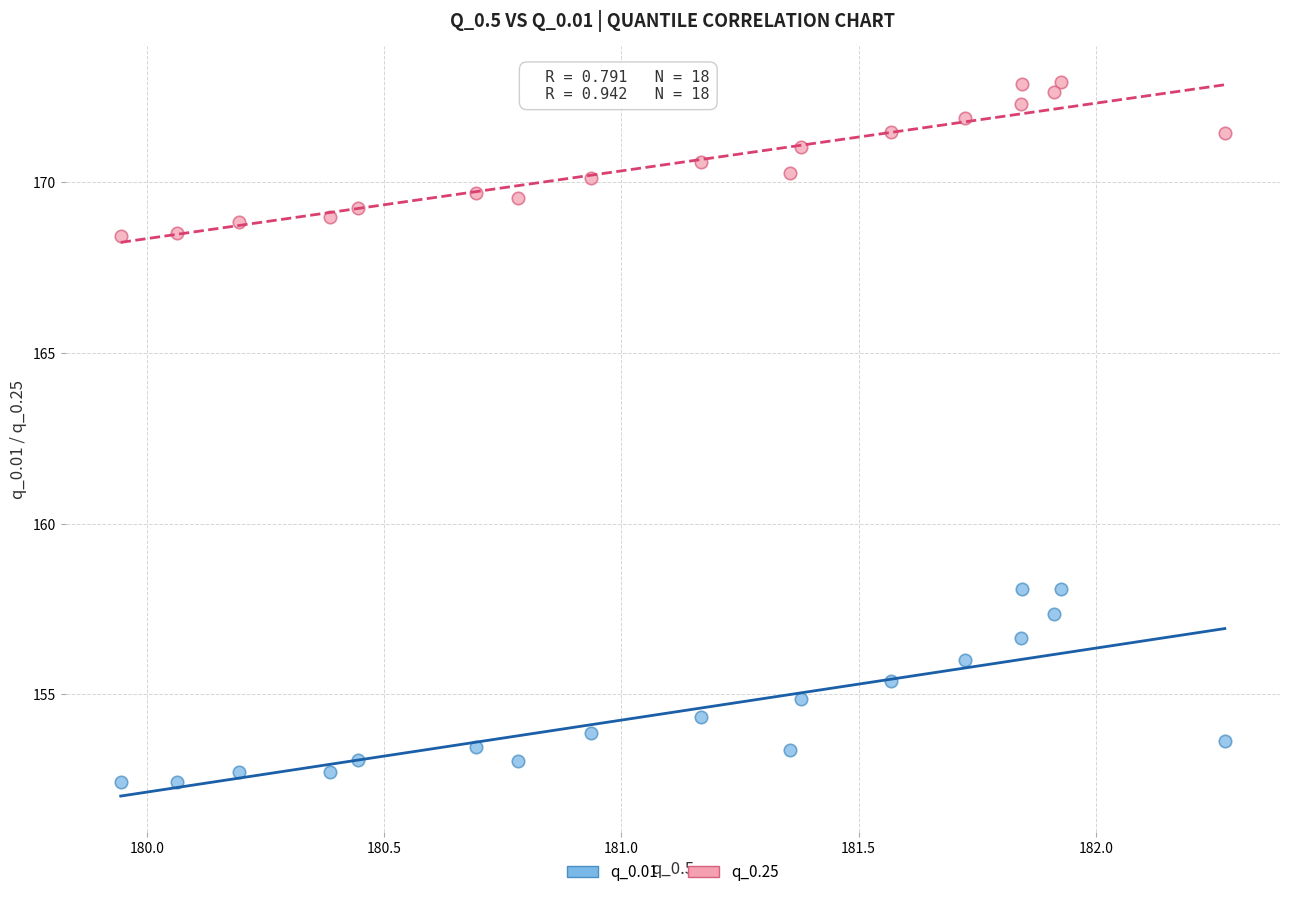

What is the X range (max minus min) for the scatter plot?

2.3